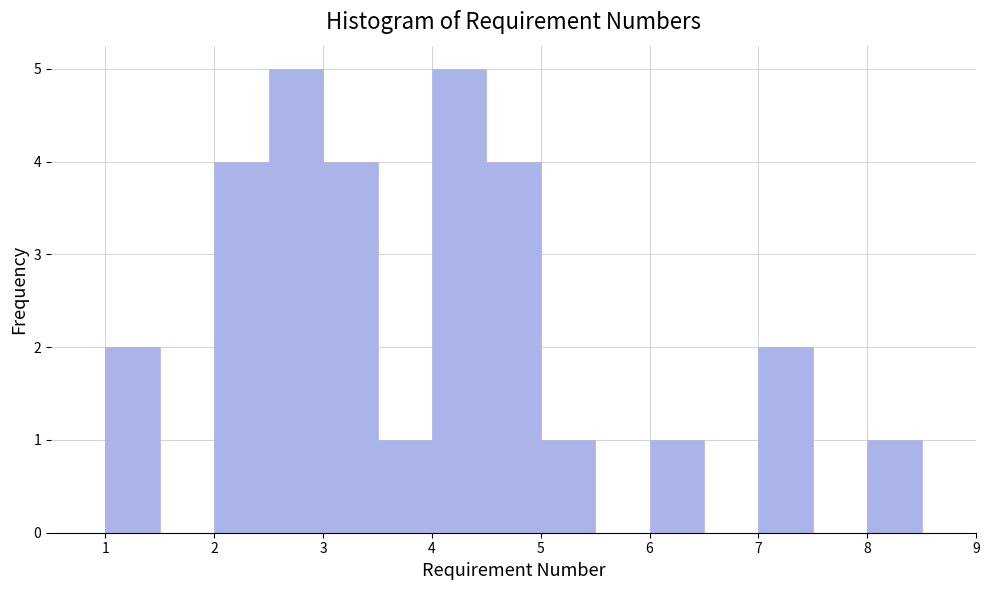

Reading left to right, list every bar in this chart as the range it spans on the x-axis followed by its height. The values are not printed on the chart, so give them approximately, as read against the axis.

0.5 to 1.0: 0
1.0 to 1.5: 2
1.5 to 2.0: 0
2.0 to 2.5: 4
2.5 to 3.0: 5
3.0 to 3.5: 4
3.5 to 4.0: 1
4.0 to 4.5: 5
4.5 to 5.0: 4
5.0 to 5.5: 1
5.5 to 6.0: 0
6.0 to 6.5: 1
6.5 to 7.0: 0
7.0 to 7.5: 2
7.5 to 8.0: 0
8.0 to 8.5: 1
8.5 to 9.0: 0